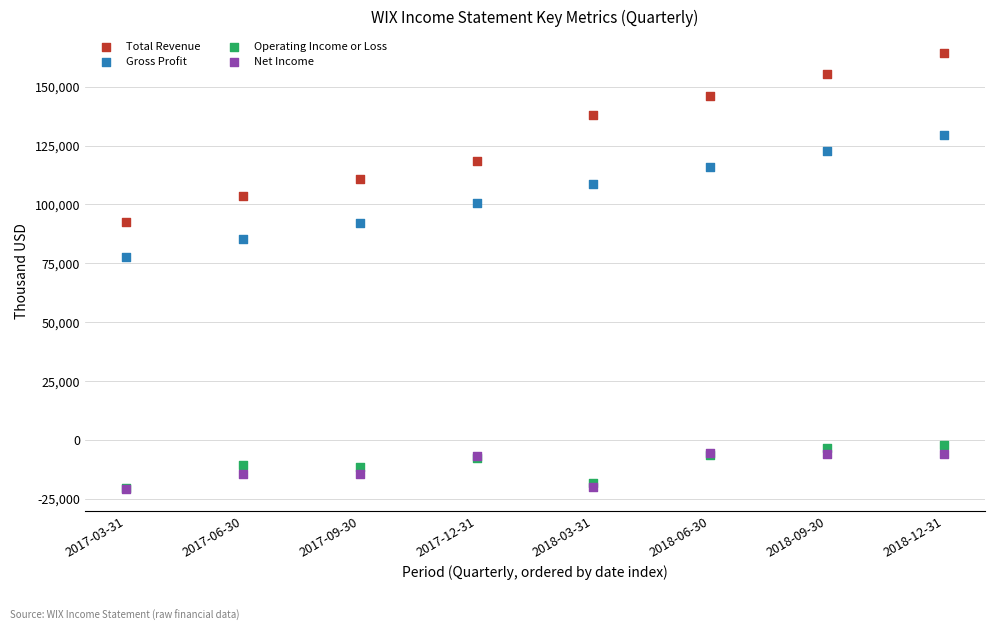

Across all series, what Y value is closest to 71650?

77600